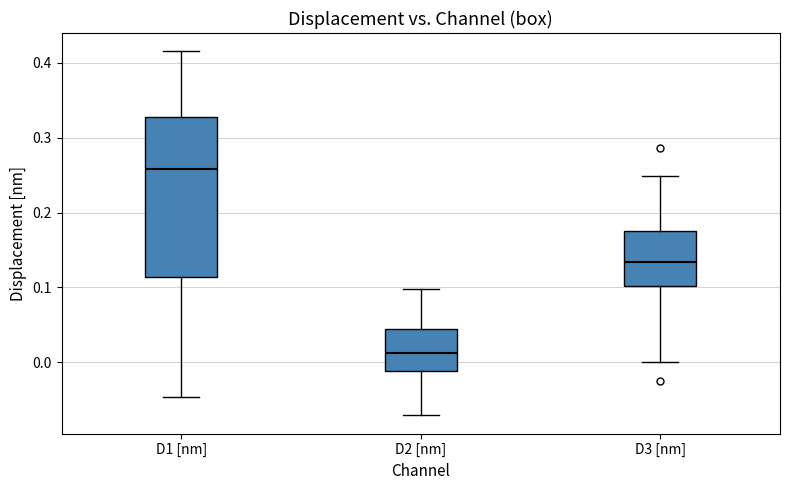

Which box has the highest median line?

D1 [nm]